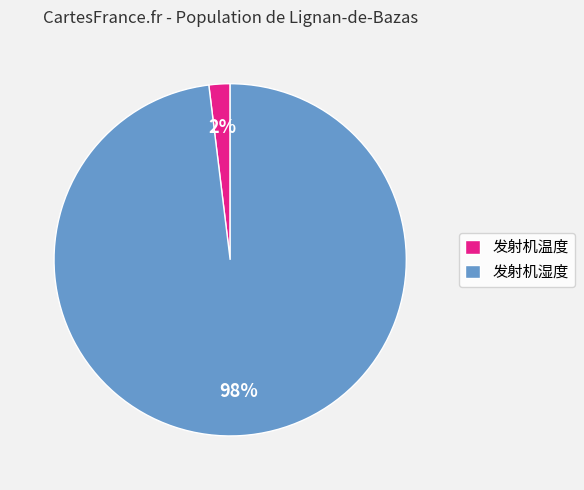

Do 发射机湿度 and 发射机温度 together represent more than half of the pie?

Yes